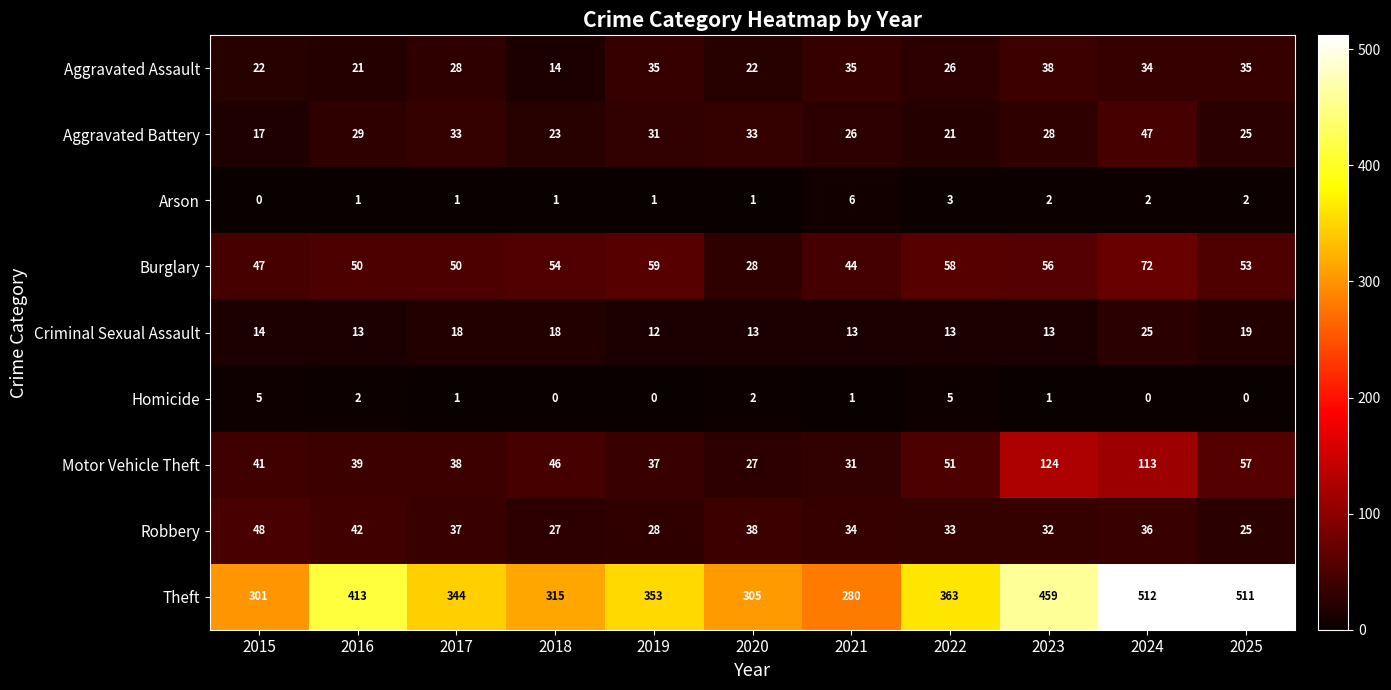

At which label does Aggravated Battery first exceed 28?

2016